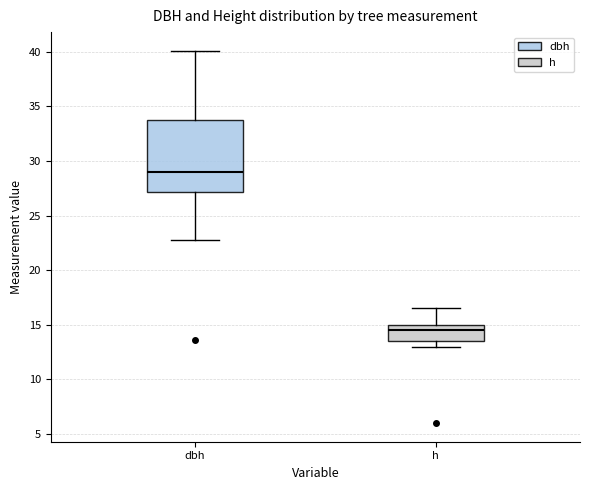

Which box's median line is the highest?

dbh